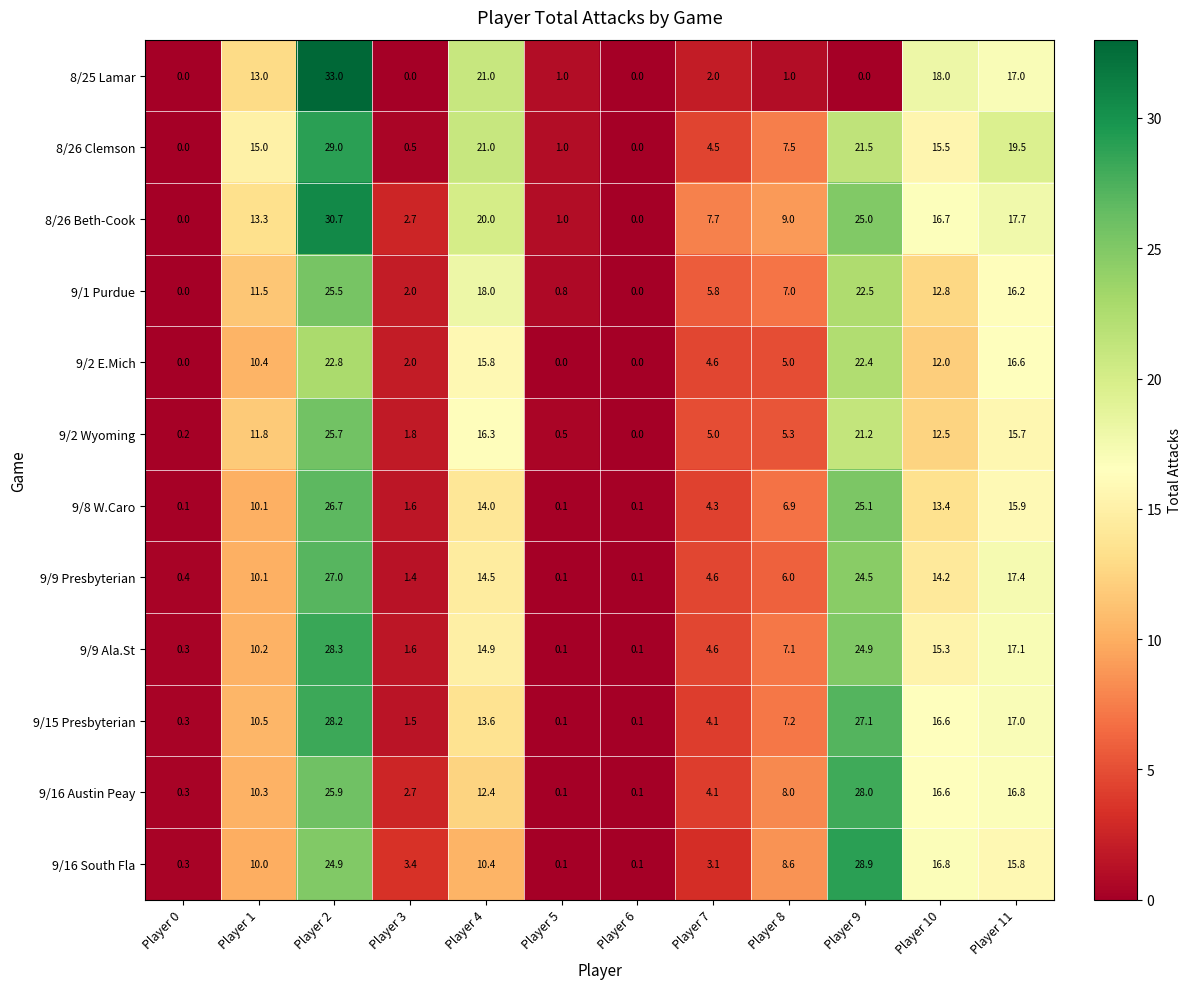

What is the difference between the maximum and second lowest values in the 9/9 Ala.St series?

28.2